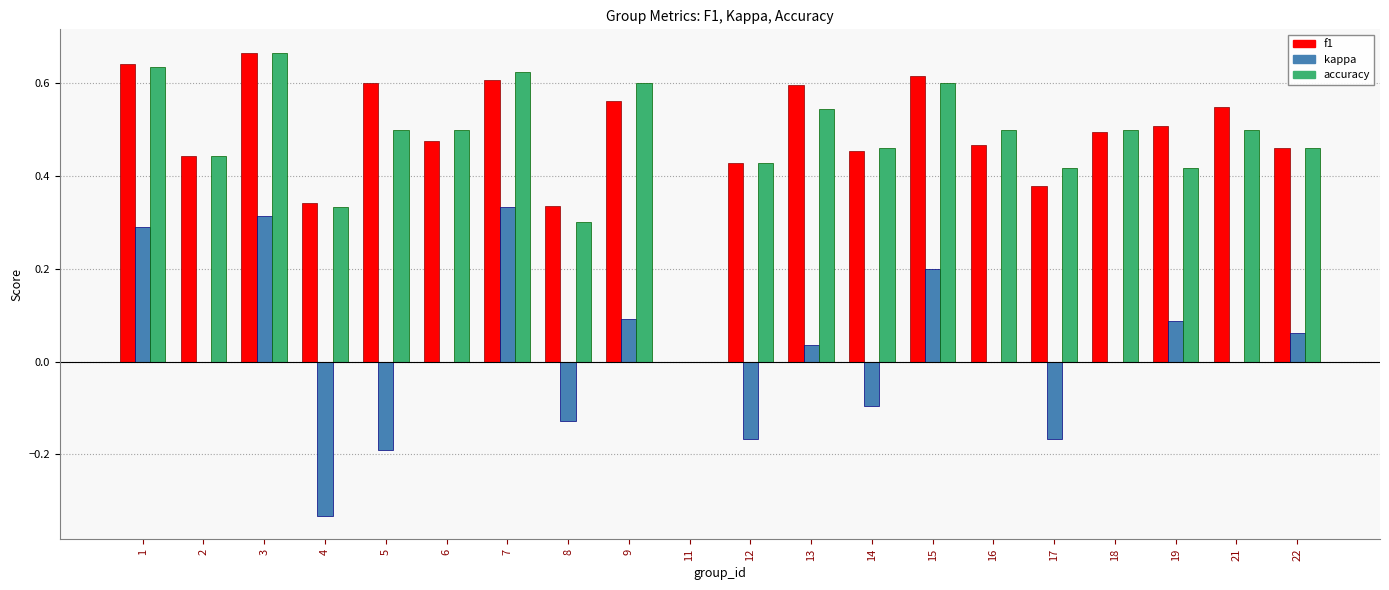

Between 5 and 9, which series saw the biggest shift?

kappa